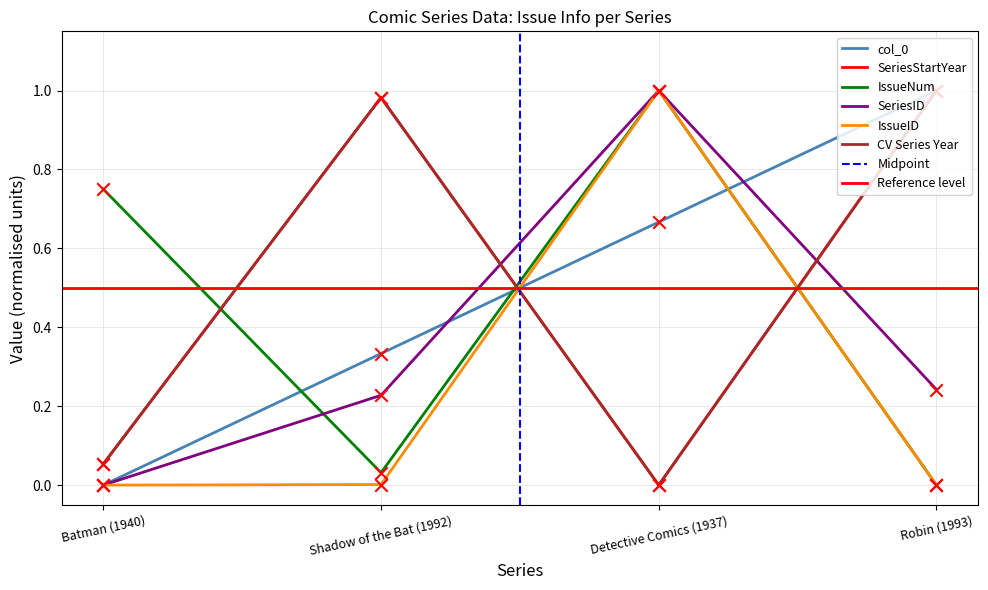

At which category is the sum across all series the highest?

Detective Comics (1937)